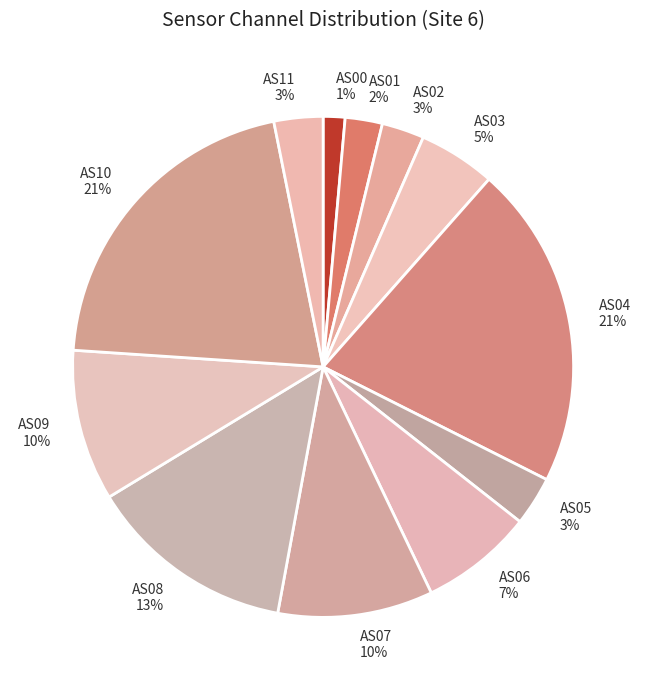

Which category has the smallest portion of the pie?

AS00